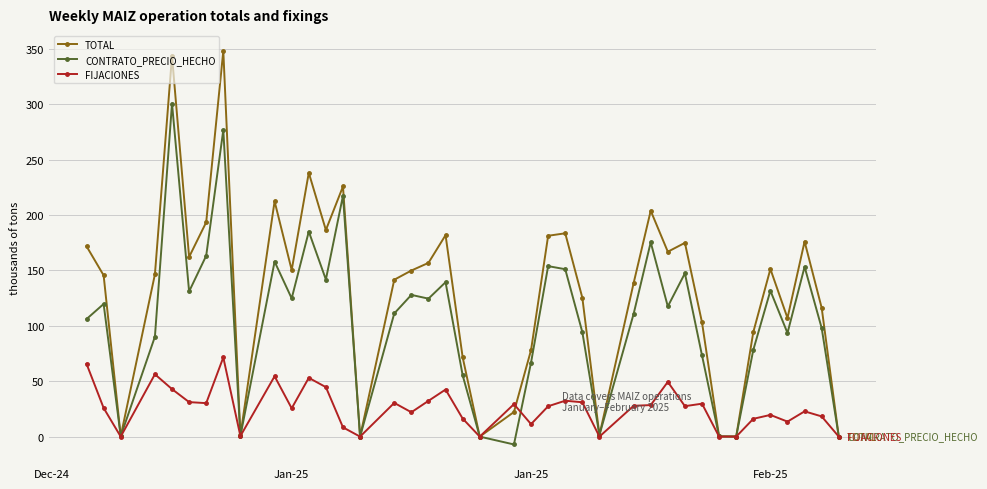

What is the value of the FIJACIONES point at the 11th from the left?

25.6